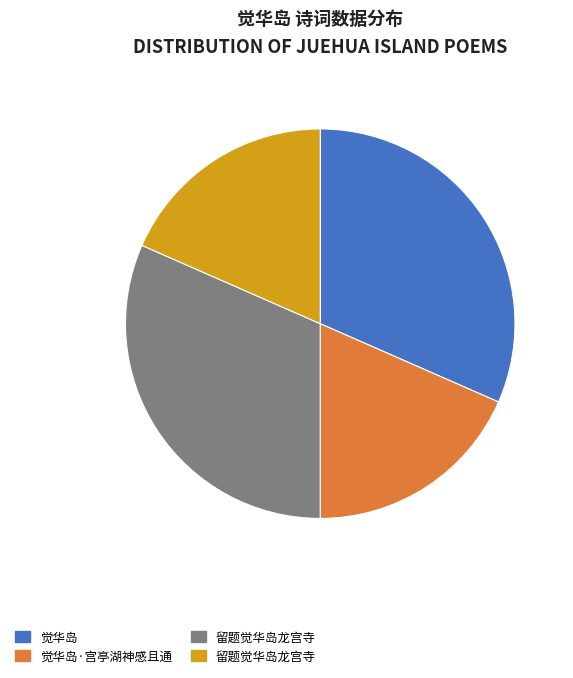

Is there any slice that represents more than half of the pie?

No